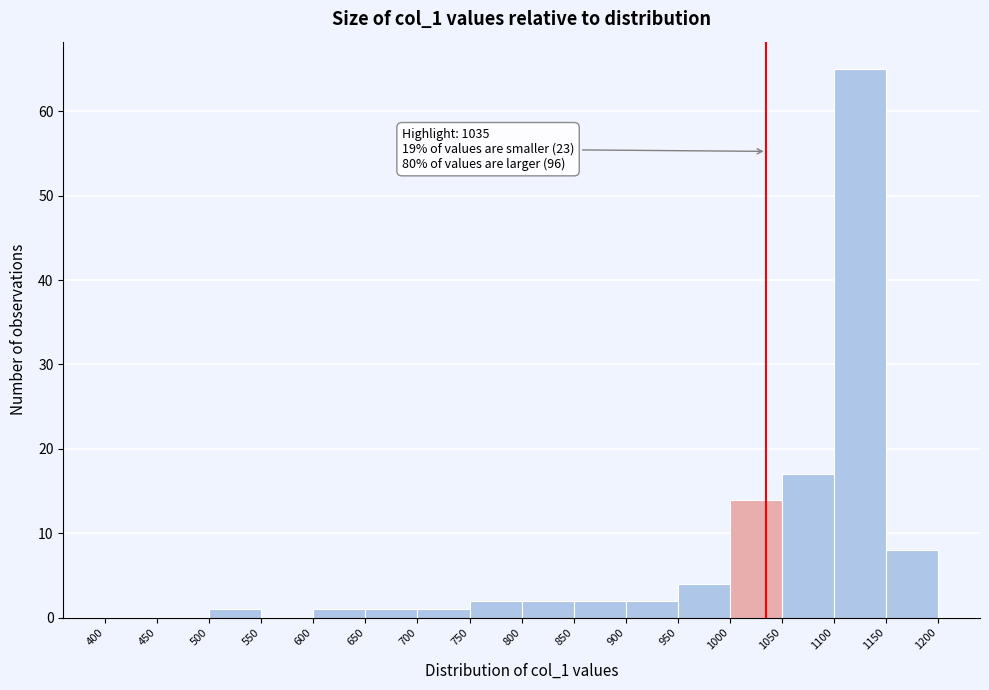

Over which range of the x-axis is the bar tallest?

1100 to 1150